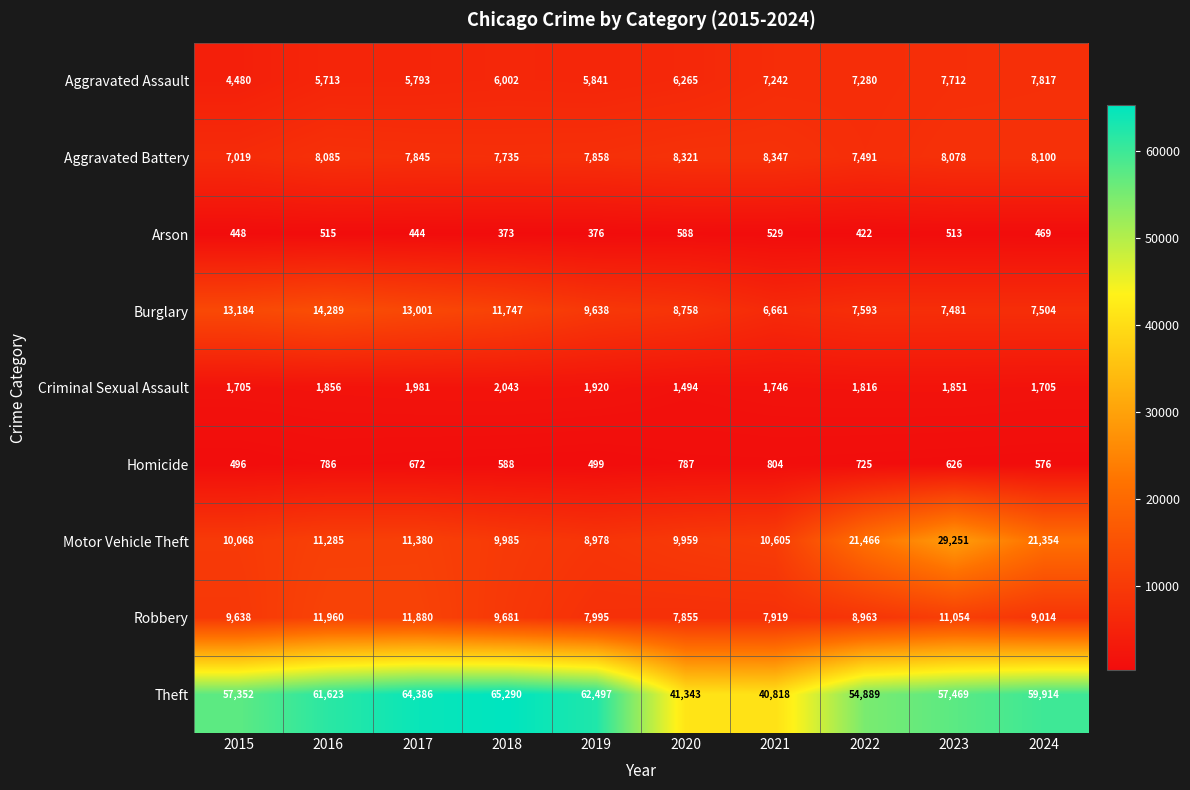

What is the total value across all series at 2024?

116453